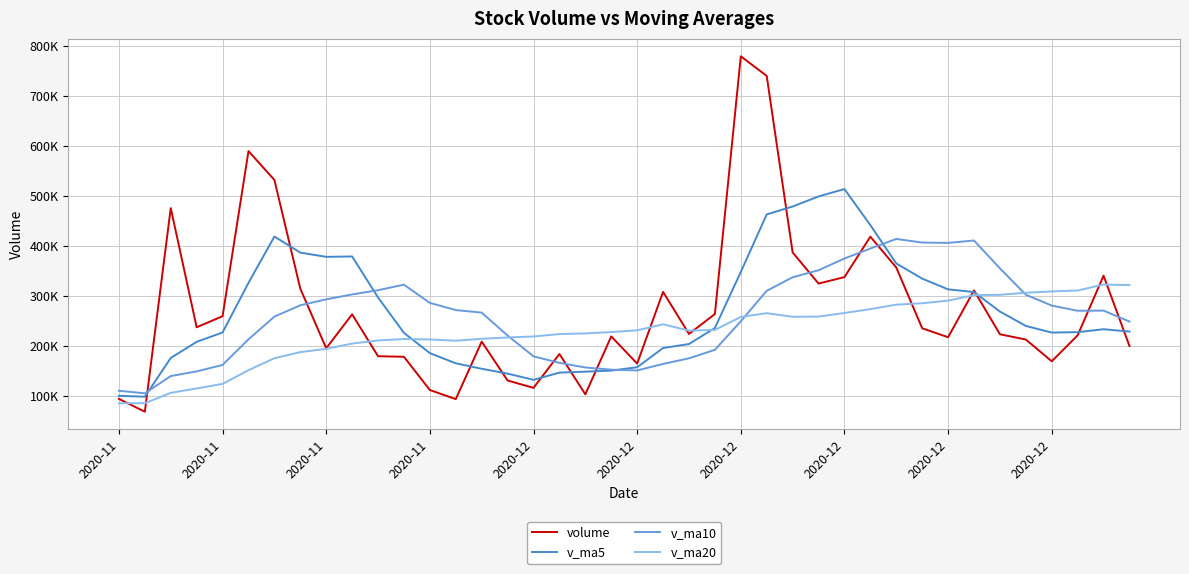

Does the chart have visible grid lines?

Yes